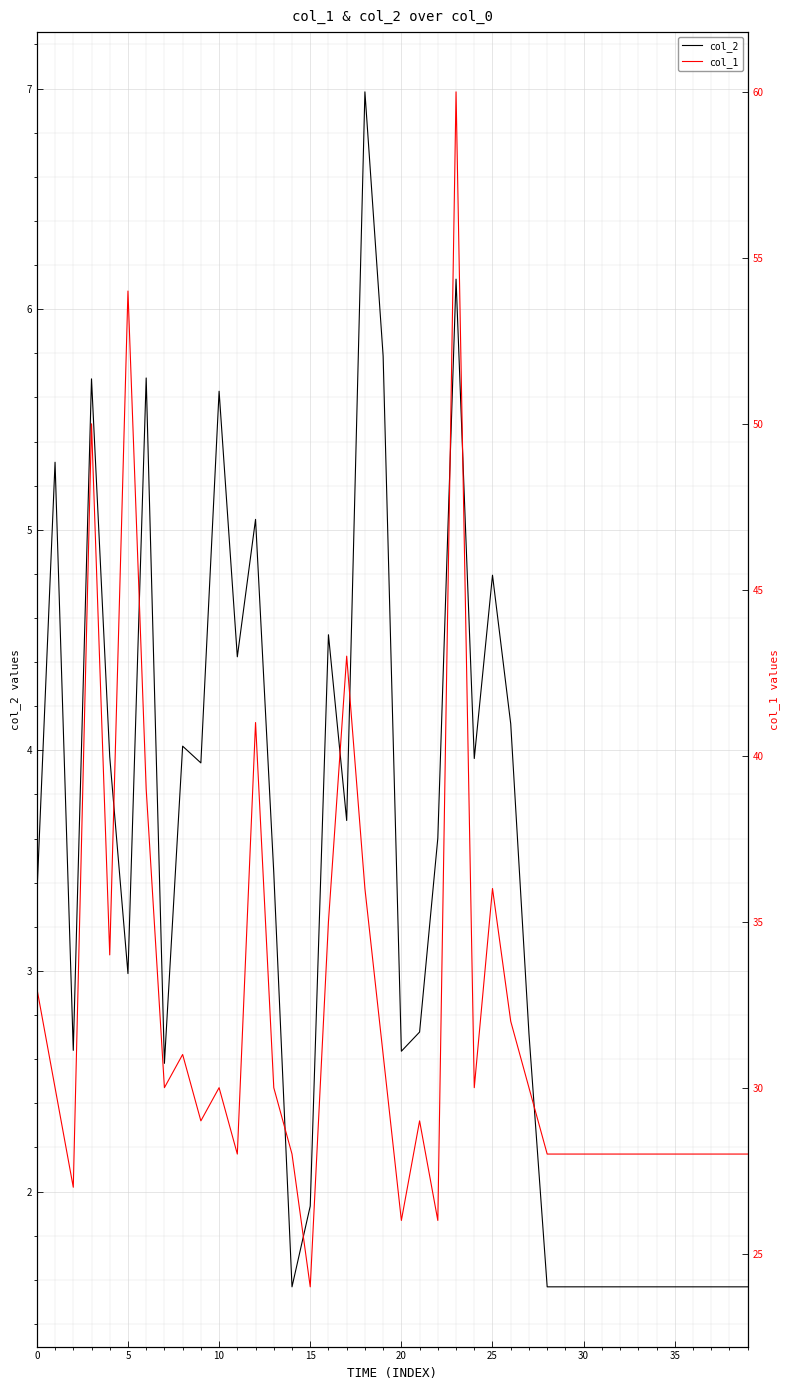

What is the sum of all col_1 values?

1288.0